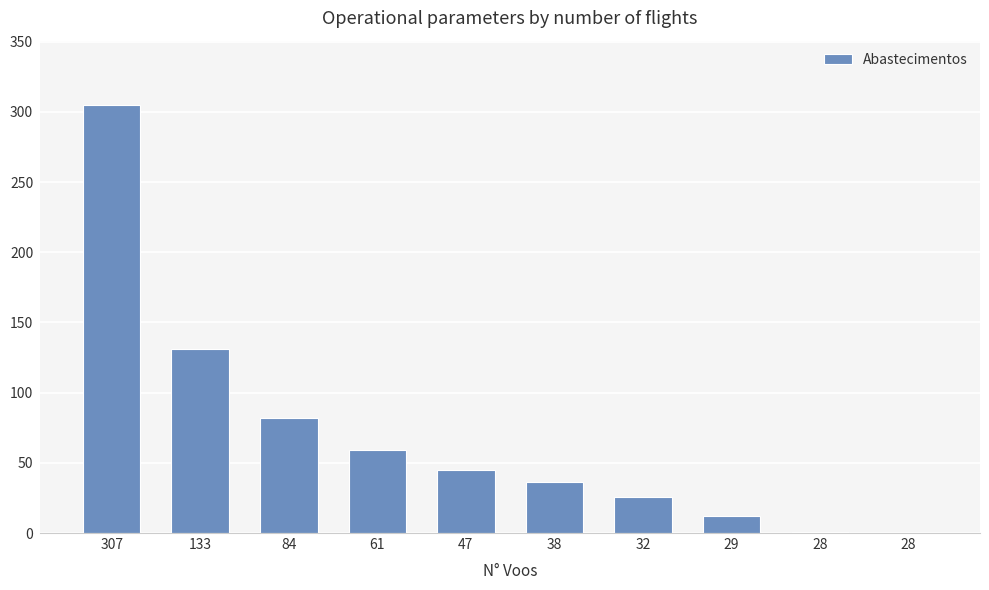

Is it true that the value at 28 is 1?

True